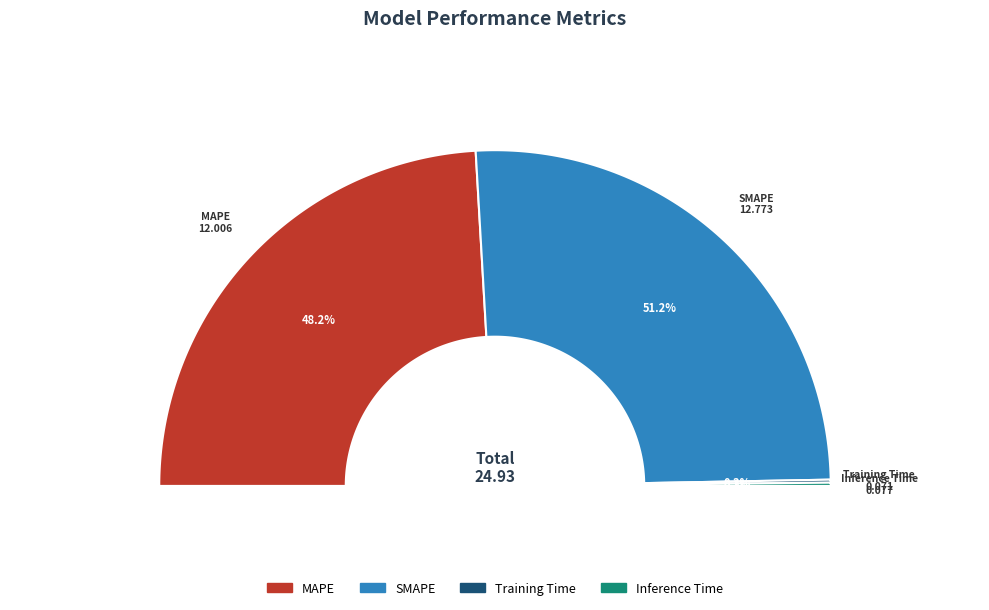

Is there a majority slice in this chart?

Yes